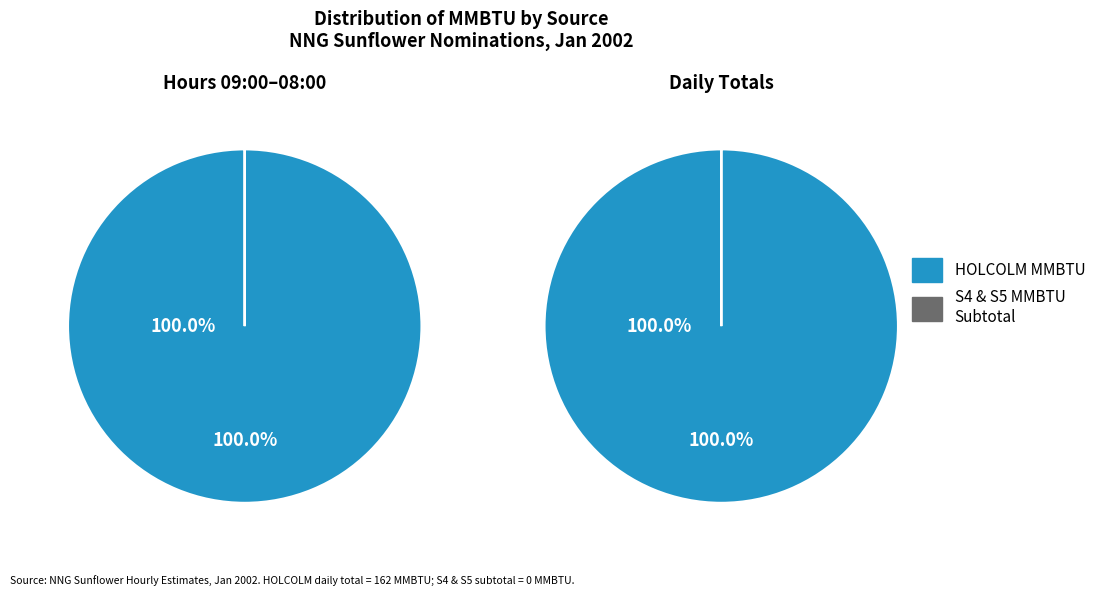

At 04:00, list the series in order from largest to smallest.

HOLCOLM MMBTU, S4 & S5 MMBTU SUBTOTAL